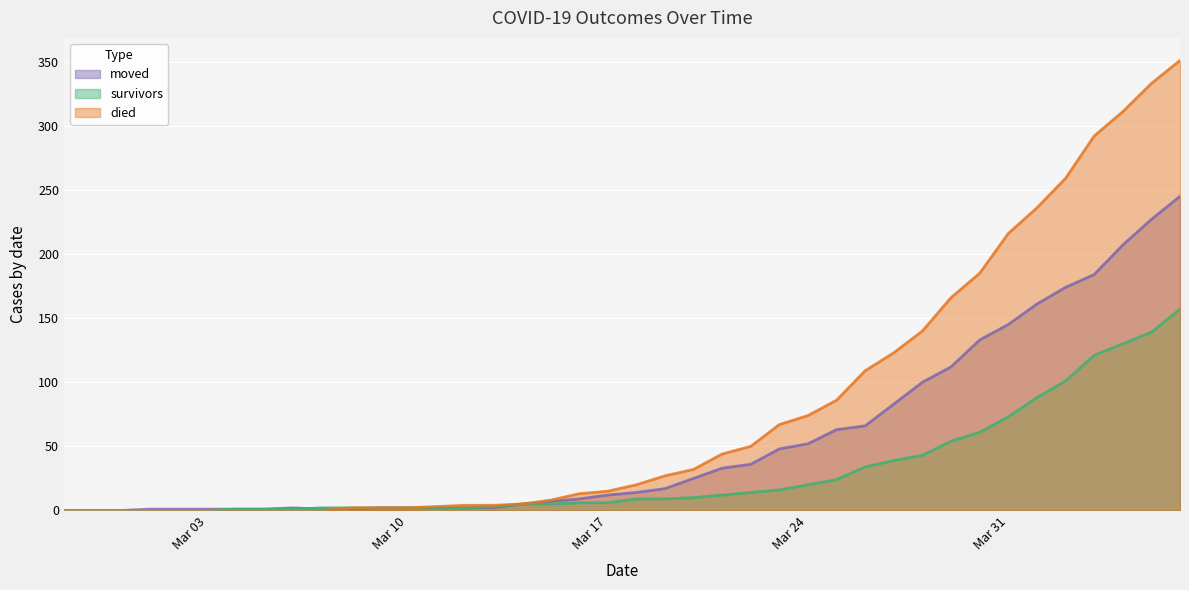

Which series has the widest spread of values?

died